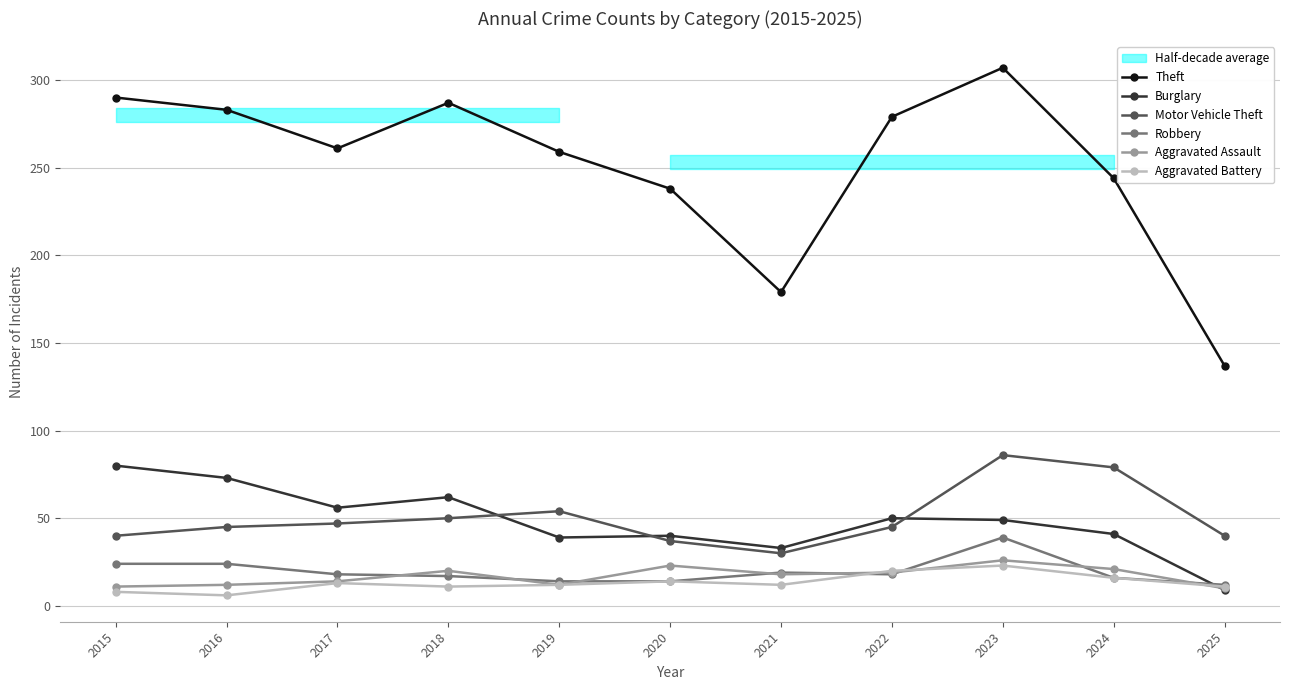

Is the value of Motor Vehicle Theft at 2021 greater than the value of Aggravated Battery at 2018?

Yes